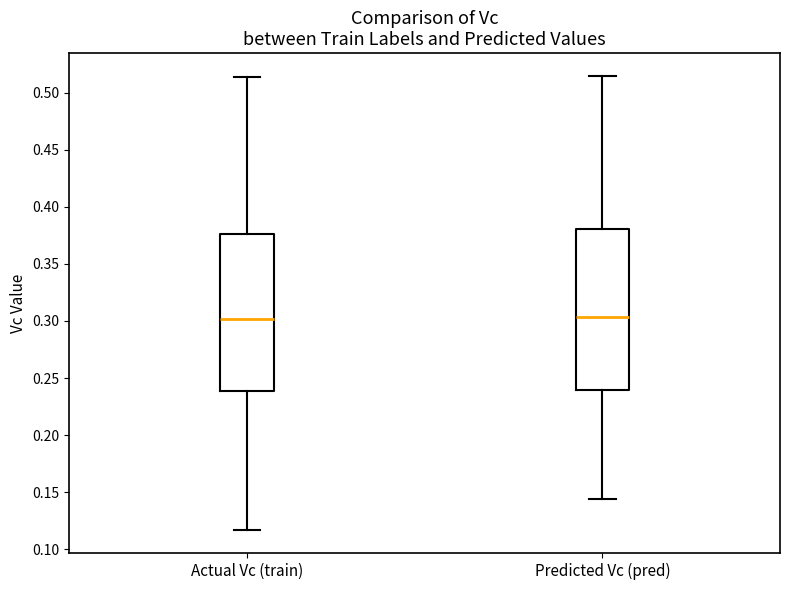

Reading left to right, read every box against the y-axis: the position of its median line, the range the box covers, and the ends of its whiskers. The values are not printed on the chart, so give them approximately, as read against the axis.

Actual Vc (train): median 0.300, box 0.240 to 0.375, whiskers 0.115 to 0.515
Predicted Vc (pred): median 0.305, box 0.240 to 0.380, whiskers 0.145 to 0.515